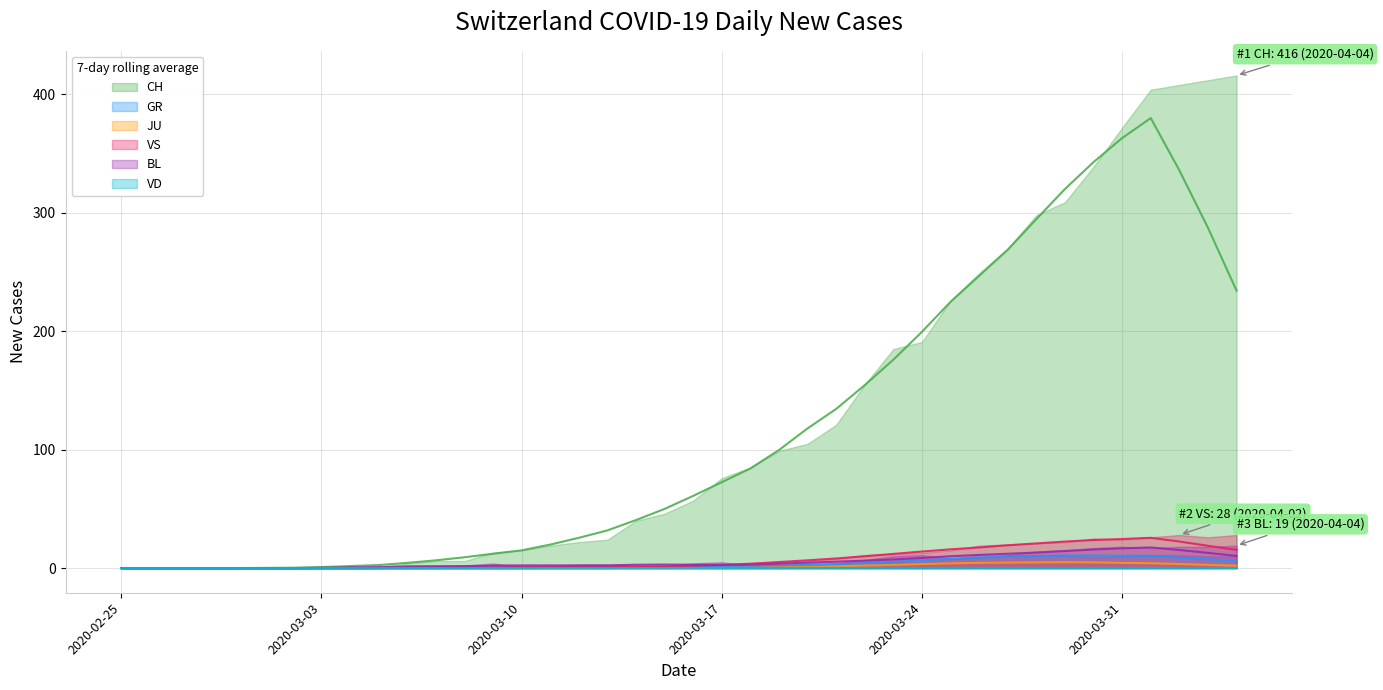

Which has a higher value, 2020-03-31 or 2020-03-24?

2020-03-31